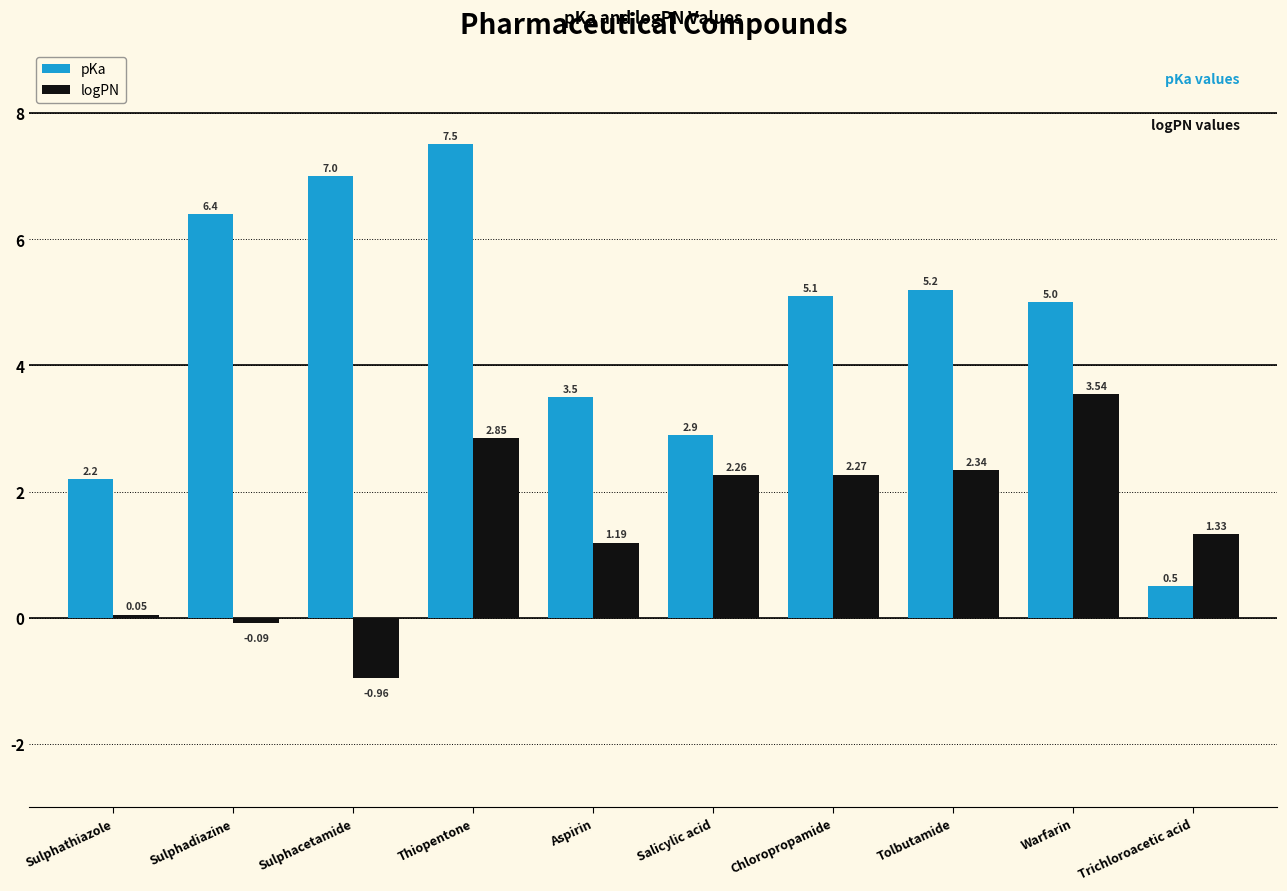

At how many categories does at least one series exceed 4?

6